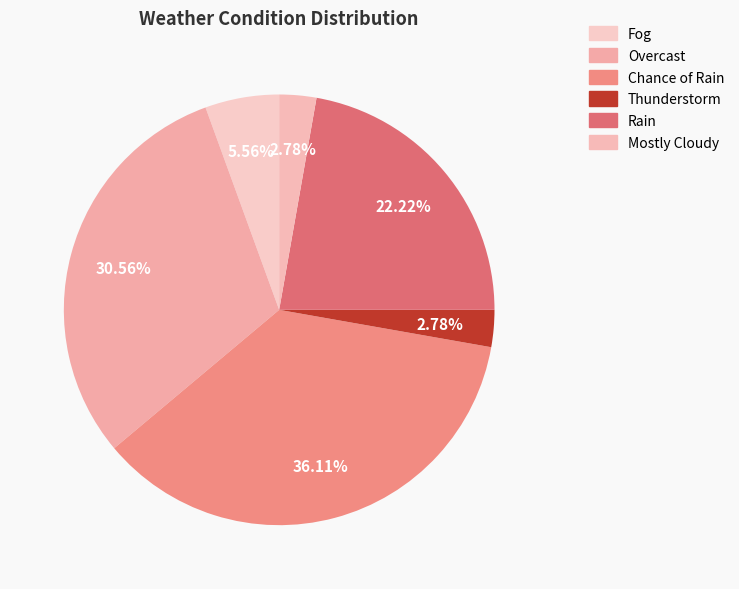

Which slice is the largest?

Chance of Rain